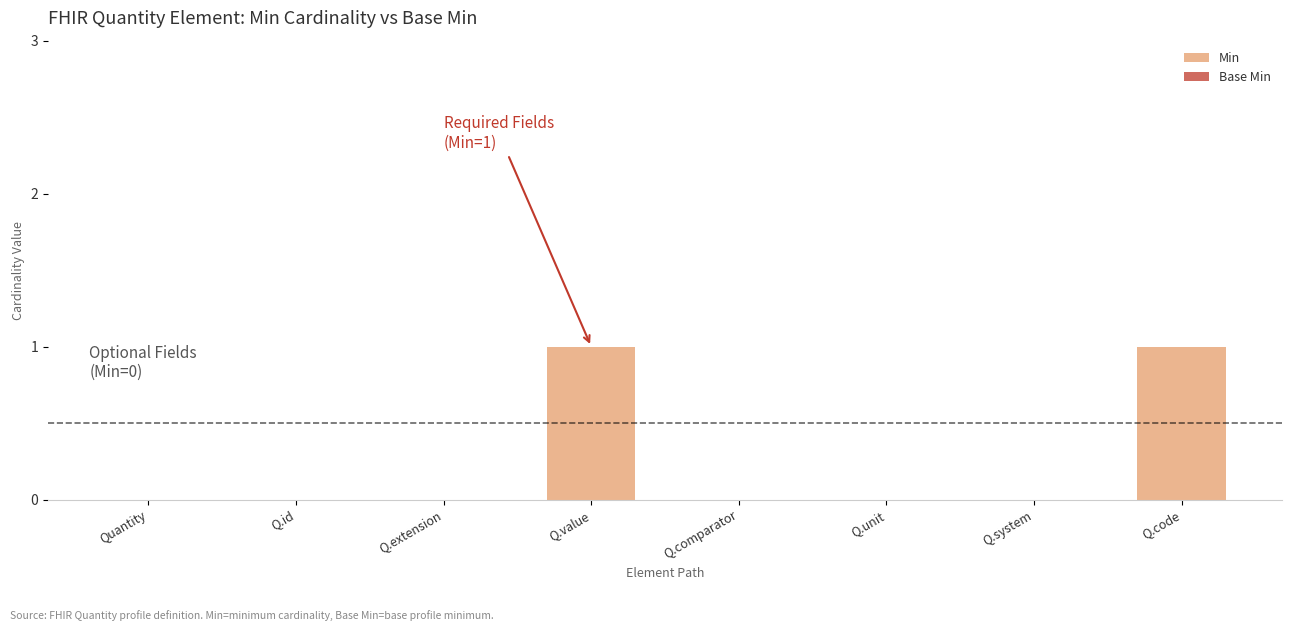

Is it true that the value at Quantity is 0?

True